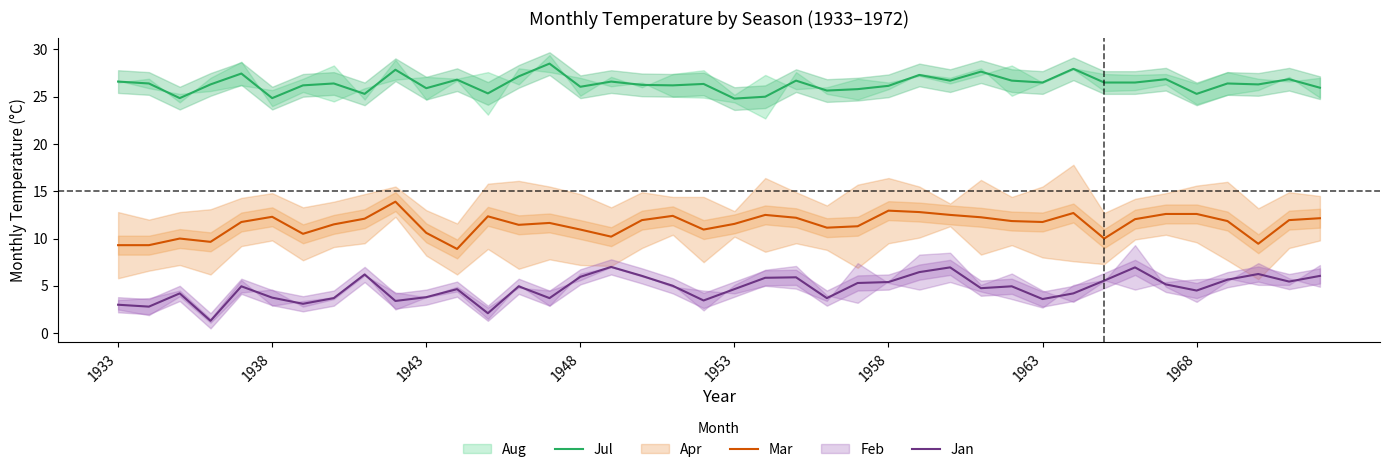

The Jul series shows 42.5 at 1958. True or false?

False